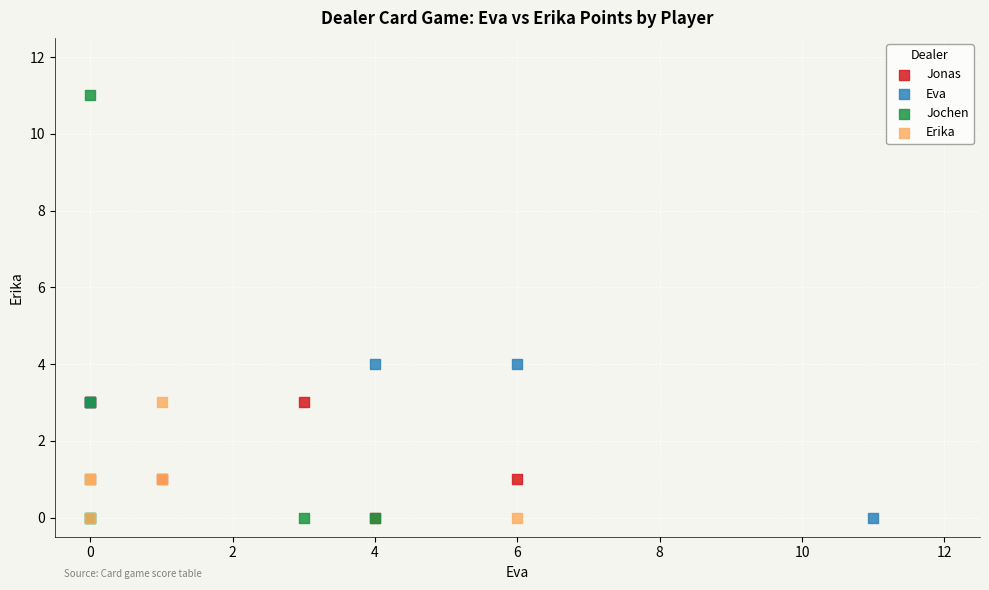

Which series has the largest Y range (max minus min)?

Jochen